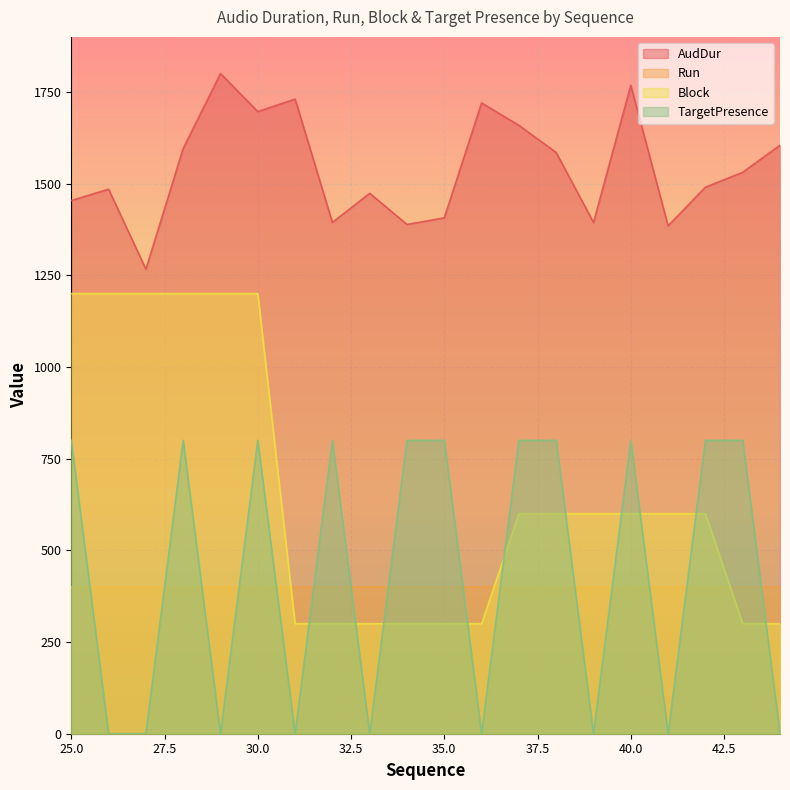

List the series in order of their peak value, highest first.

AudDur, Block, TargetPresence, Run